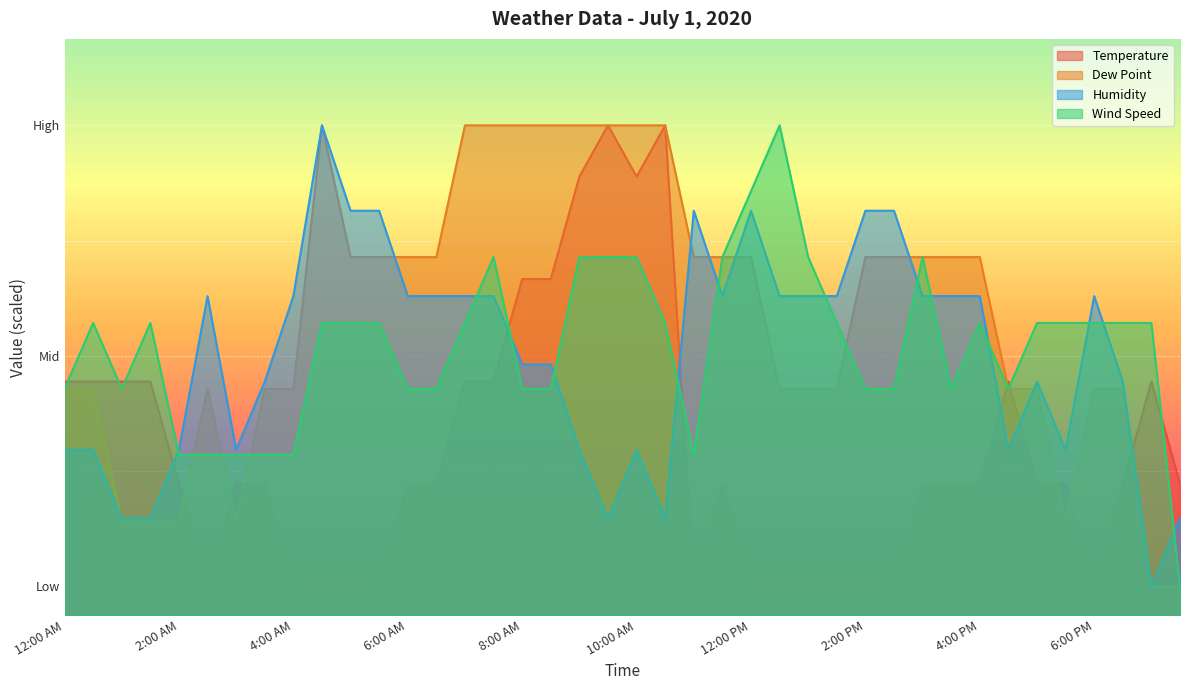

How many interior local peaks does the Dew Point series have?

2